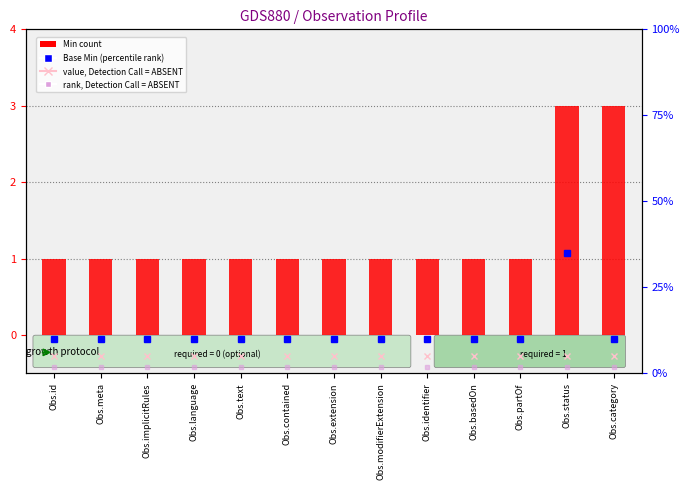

Rank the categories by value from highest to lowest.

Obs.status, Obs.category, Obs.id, Obs.meta, Obs.implicitRules, Obs.language, Obs.text, Obs.contained, Obs.extension, Obs.modifierExtension, Obs.identifier, Obs.basedOn, Obs.partOf